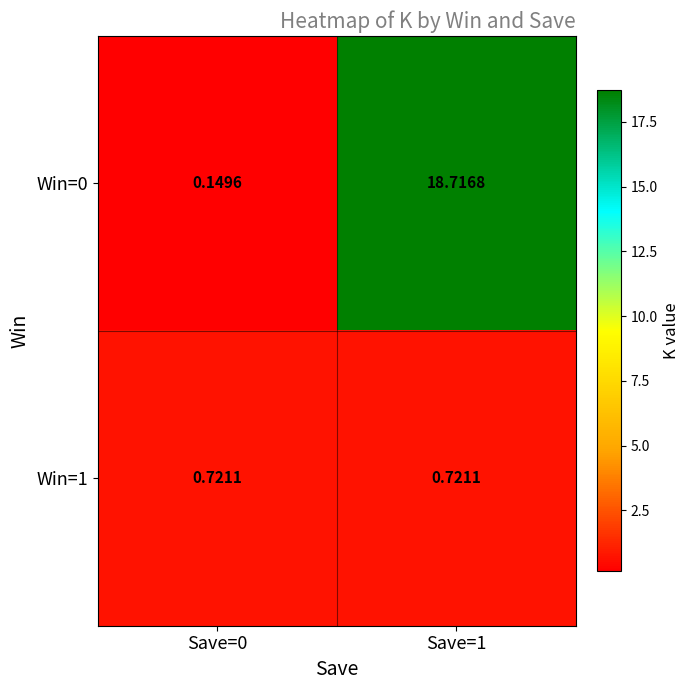

Is the value of Win=0 at Save=0 greater than the value of Win=1 at Save=1?

No